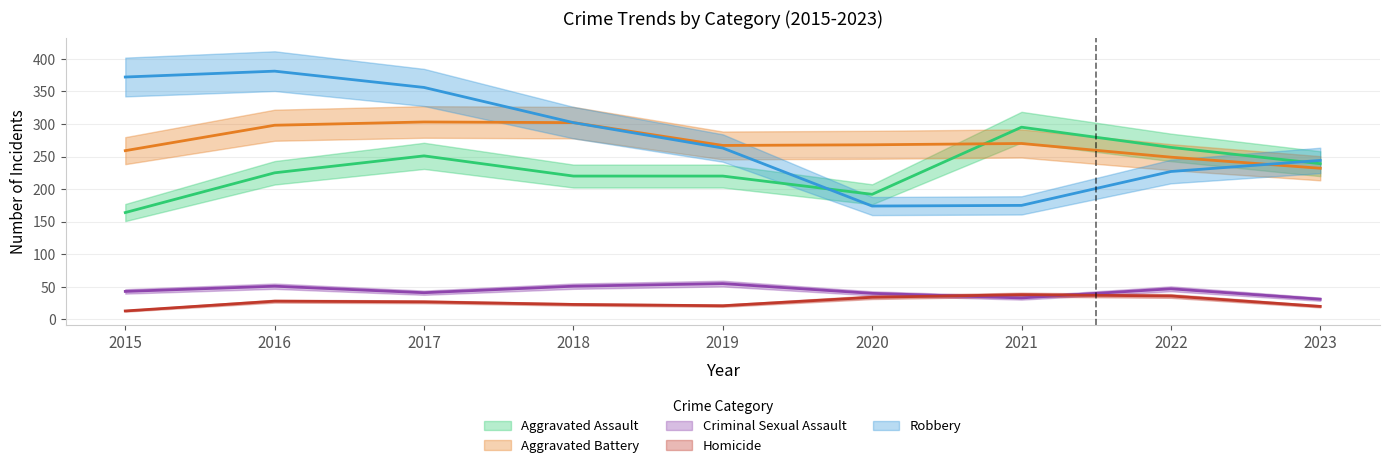

How many lines are shown in the chart?

5